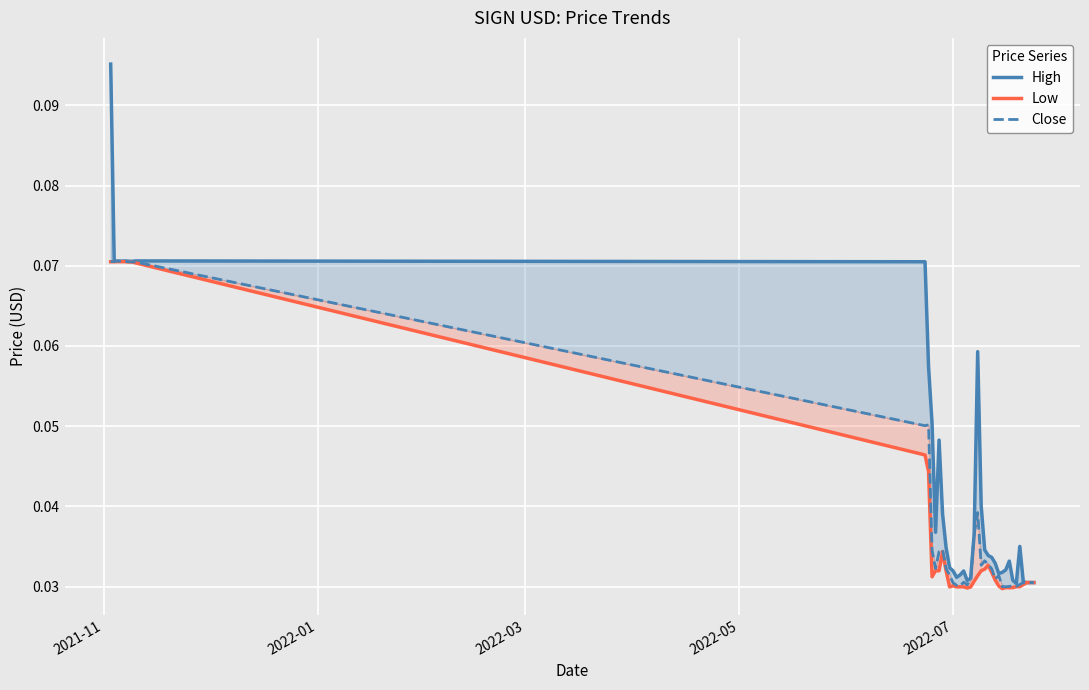

Reading left to right, extract all data points from this chart.

High: 0.1	0.1	0.1	0.1	0.1	0.1	0.1	0.1	0.1	0.1	0.1	0.0	0.0	0.0	0.0	0.0	0.0	0.0	0.0	0.0	0.0	0.0	0.0	0.1	0.0	0.0	0.0	0.0	0.0	0.0	0.0	0.0	0.0	0.0	0.0	0.0	0.0	0.0	0.0	0.0
Low: 0.1	0.1	0.1	0.1	0.1	0.1	0.1	0.1	0.0	0.0	0.0	0.0	0.0	0.0	0.0	0.0	0.0	0.0	0.0	0.0	0.0	0.0	0.0	0.0	0.0	0.0	0.0	0.0	0.0	0.0	0.0	0.0	0.0	0.0	0.0	0.0	0.0	0.0	0.0	0.0
Close: 0.1	0.1	0.1	0.1	0.1	0.1	0.1	0.1	0.1	0.1	0.0	0.0	0.0	0.0	0.0	0.0	0.0	0.0	0.0	0.0	0.0	0.0	0.0	0.0	0.0	0.0	0.0	0.0	0.0	0.0	0.0	0.0	0.0	0.0	0.0	0.0	0.0	0.0	0.0	0.0